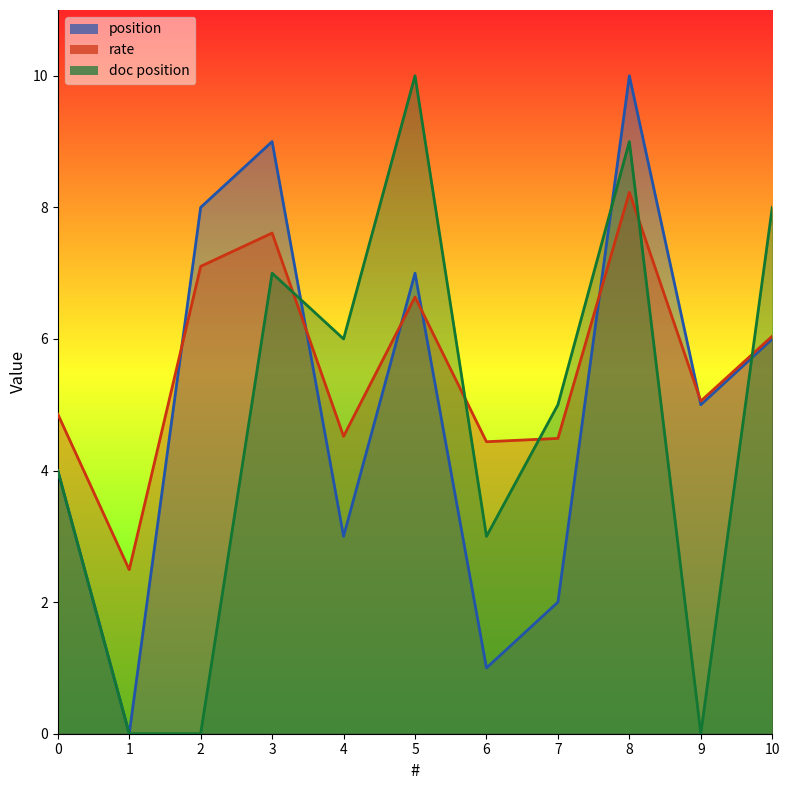

Is the value of doc position at 7 greater than the value of position at 5?

No